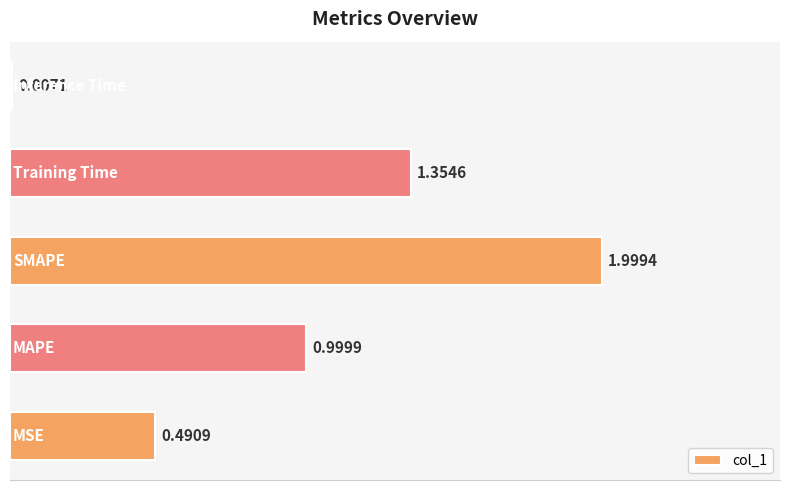

What is the sum of all values?

4.9